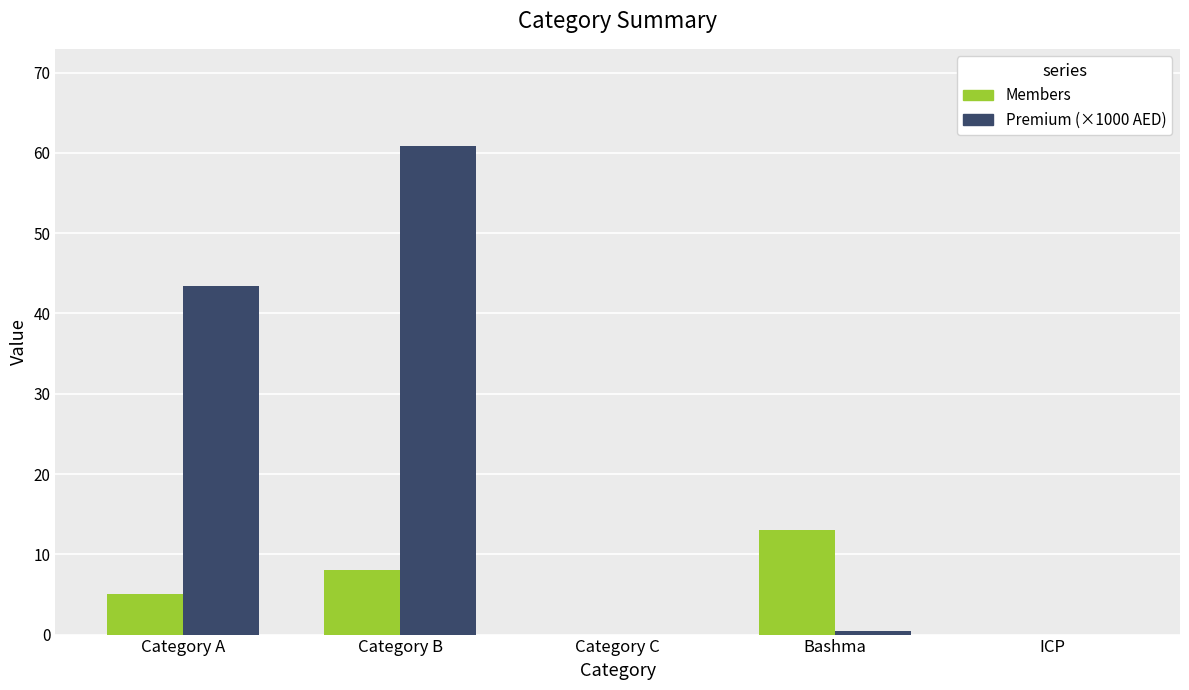

Between Category A and Bashma, which series saw the biggest shift?

Premium (×1000 AED)